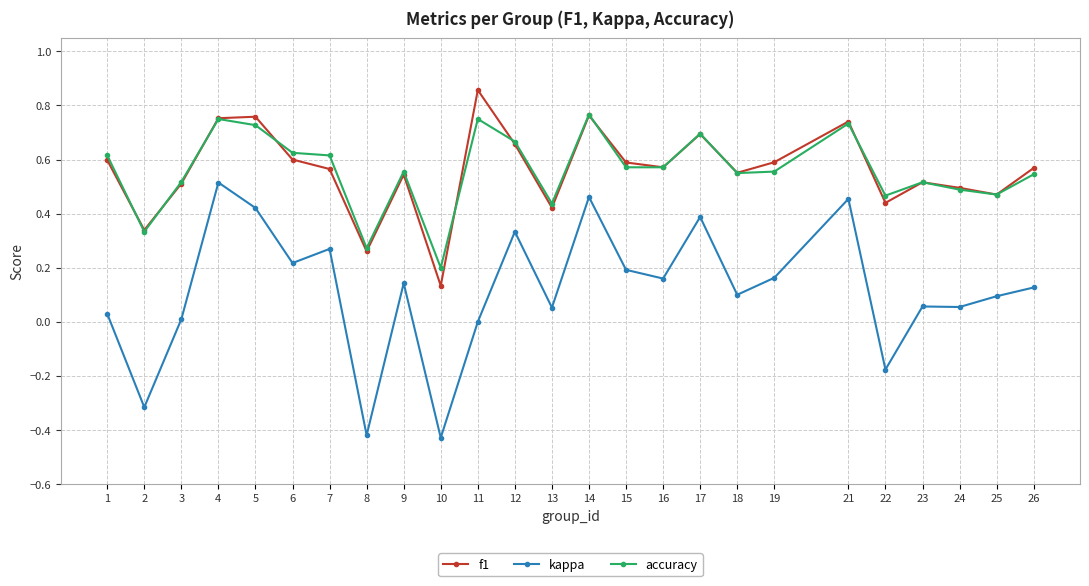

Which series has the widest spread of values?

kappa